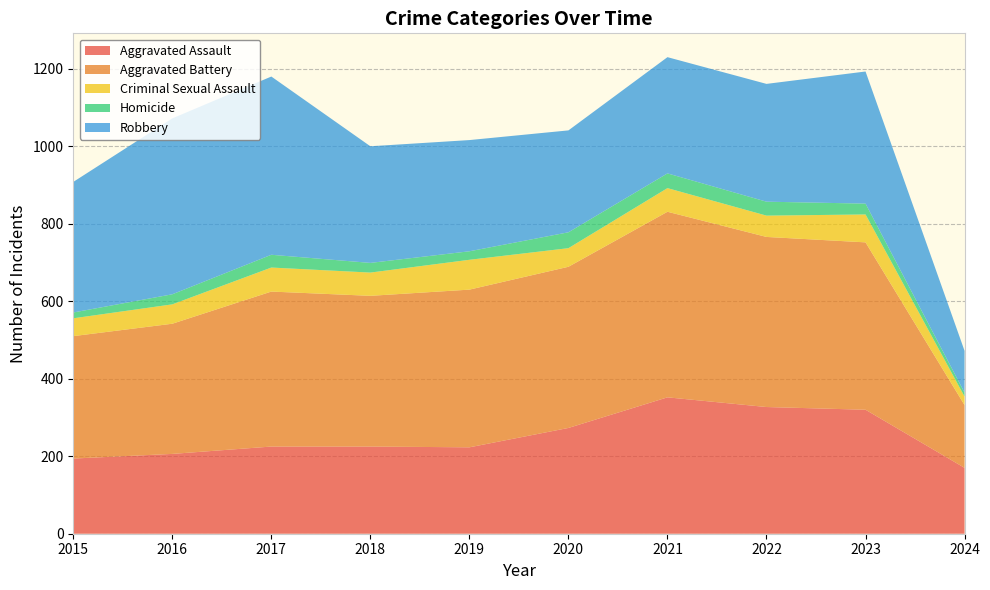

Reading left to right, what are all the values shown in this chart?

Aggravated Assault: 2015=194	2016=206	2017=225	2018=225	2019=223	2020=273	2021=352	2022=327	2023=320	2024=170
Aggravated Battery: 2015=316	2016=336	2017=400	2018=389	2019=407	2020=416	2021=479	2022=439	2023=432	2024=162
Criminal Sexual Assault: 2015=46	2016=50	2017=62	2018=60	2019=77	2020=48	2021=61	2022=55	2023=72	2024=22
Homicide: 2015=15	2016=26	2017=33	2018=25	2019=22	2020=41	2021=38	2022=36	2023=28	2024=10
Robbery: 2015=337	2016=454	2017=460	2018=301	2019=287	2020=263	2021=300	2022=304	2023=341	2024=108